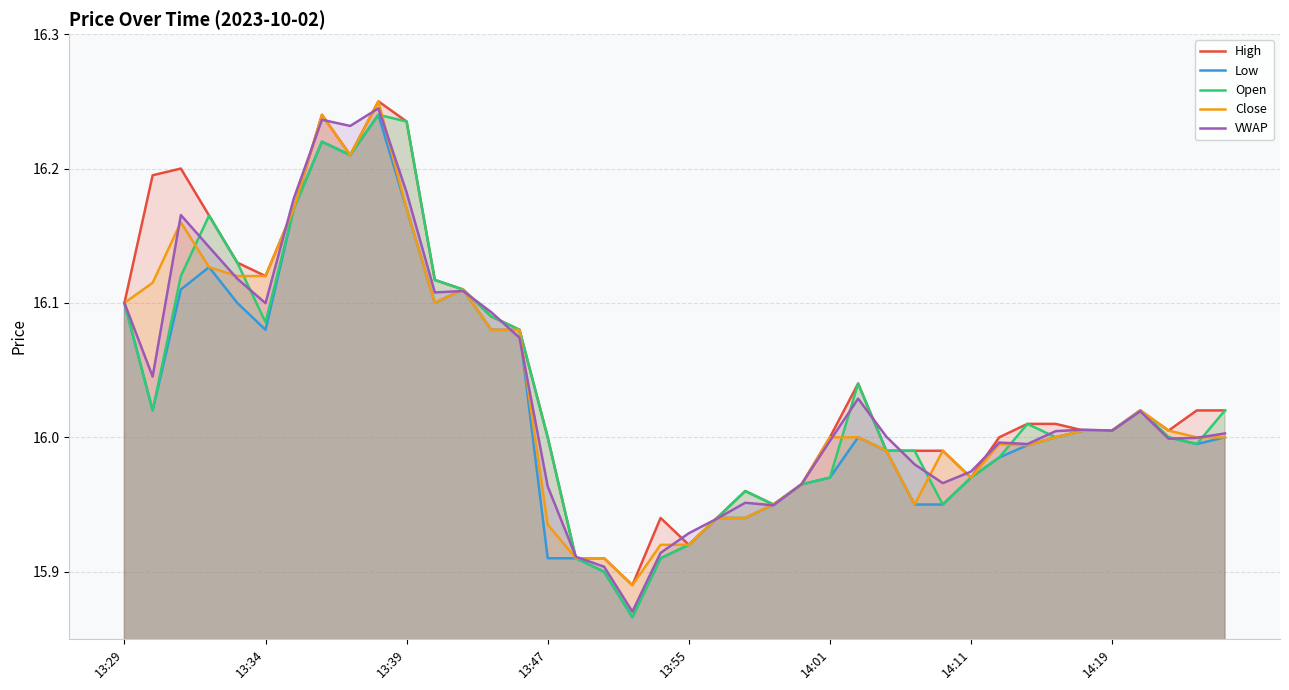

How many data points does each series have?

40